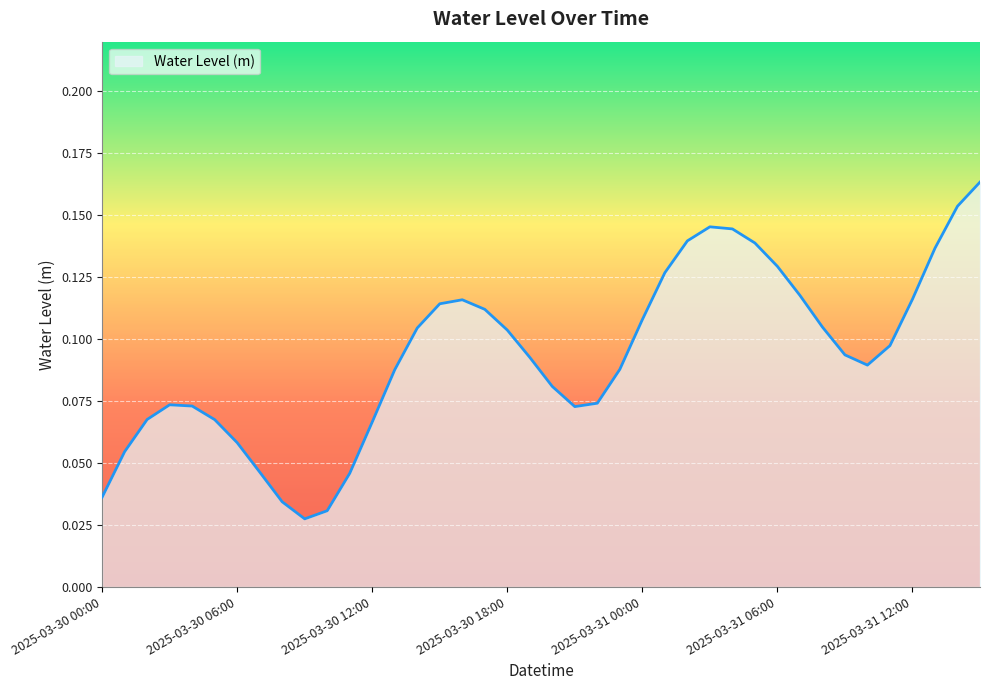

Rank the categories by value from highest to lowest.

2025-03-31 15:00, 2025-03-31 14:00, 2025-03-31 03:00, 2025-03-31 04:00, 2025-03-31 02:00, 2025-03-31 05:00, 2025-03-31 13:00, 2025-03-31 06:00, 2025-03-31 01:00, 2025-03-31 07:00, 2025-03-31 12:00, 2025-03-30 16:00, 2025-03-30 15:00, 2025-03-30 17:00, 2025-03-31 00:00, 2025-03-31 08:00, 2025-03-30 14:00, 2025-03-30 18:00, 2025-03-31 11:00, 2025-03-31 09:00, 2025-03-30 19:00, 2025-03-31 10:00, 2025-03-30 23:00, 2025-03-30 13:00, 2025-03-30 20:00, 2025-03-30 22:00, 2025-03-30 03:00, 2025-03-30 04:00, 2025-03-30 21:00, 2025-03-30 02:00, 2025-03-30 05:00, 2025-03-30 12:00, 2025-03-30 06:00, 2025-03-30 01:00, 2025-03-30 07:00, 2025-03-30 11:00, 2025-03-30 00:00, 2025-03-30 08:00, 2025-03-30 10:00, 2025-03-30 09:00